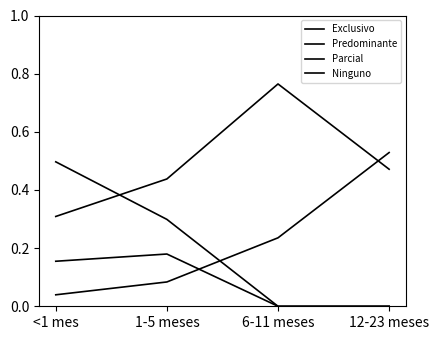

What is the label of the 1st point from the left?

<1 mes